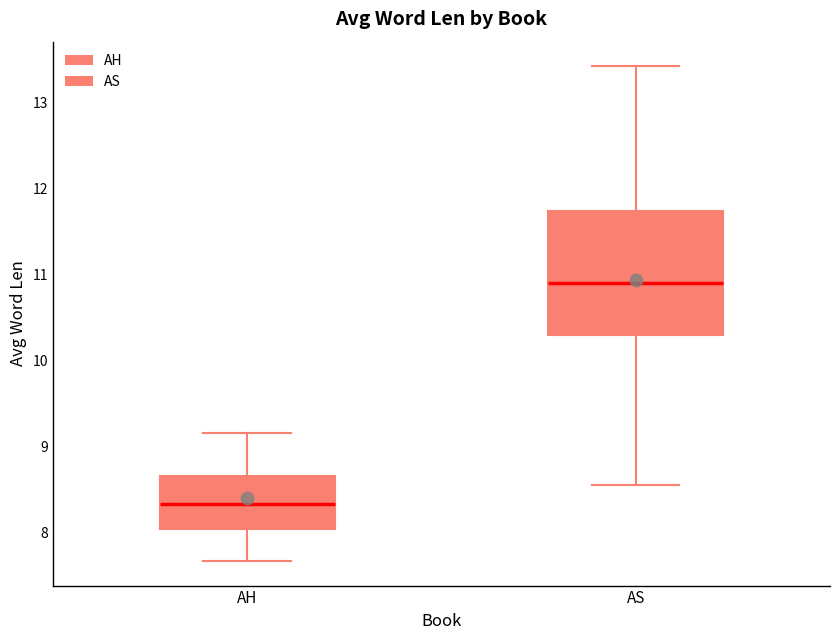

Which box's median line is the lowest?

AH